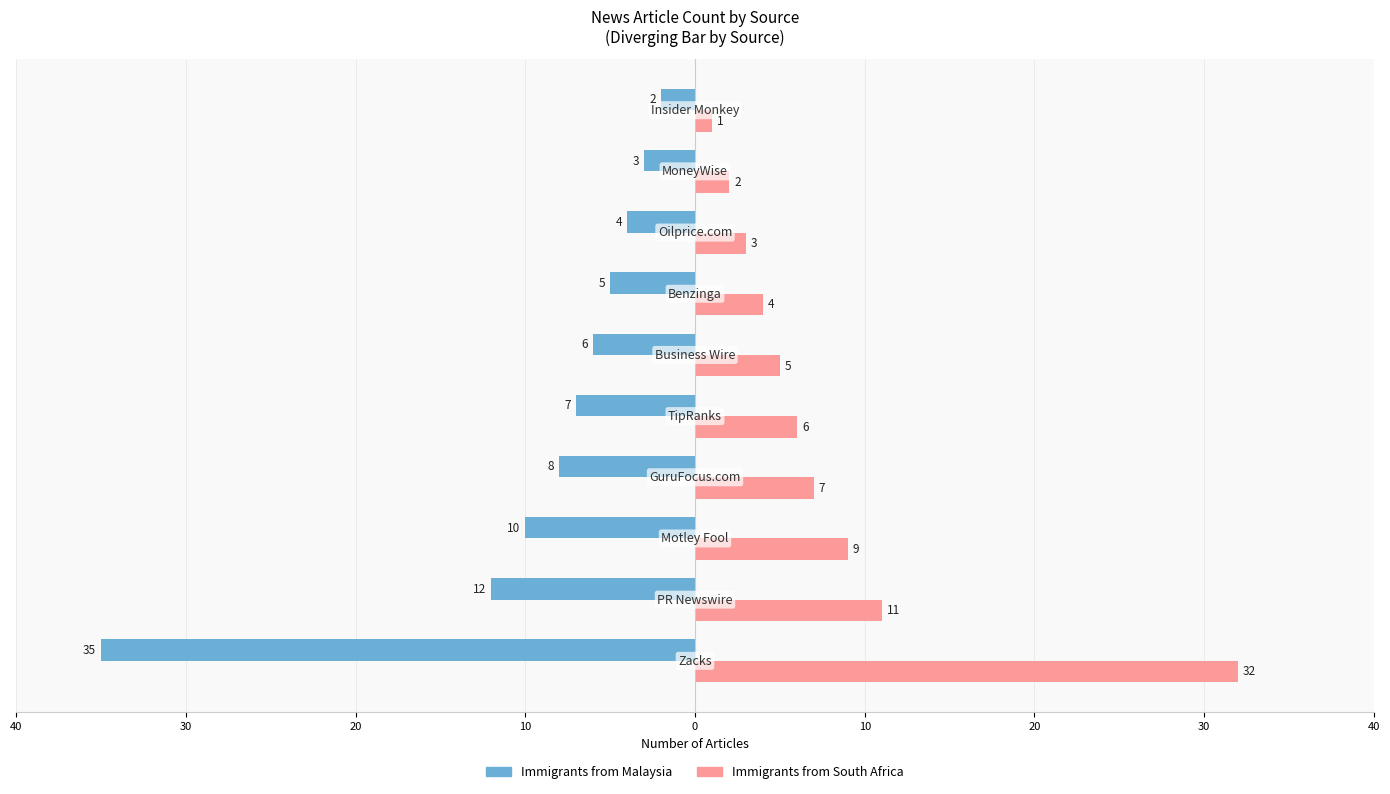

What are all the series names shown in the legend?

Immigrants from Malaysia, Immigrants from South Africa